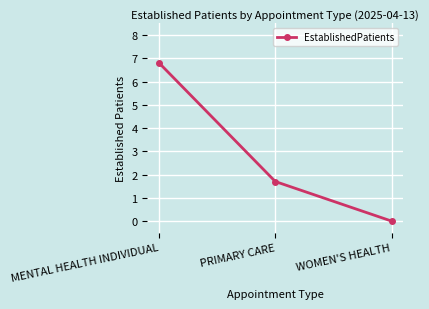

What is the change in value from PRIMARY CARE to WOMEN'S HEALTH?

-1.7